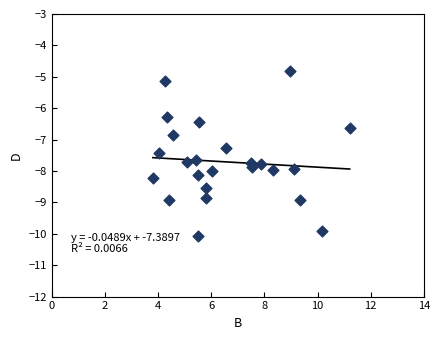

What Y value in the scatter plot is closest to -7?

-6.8